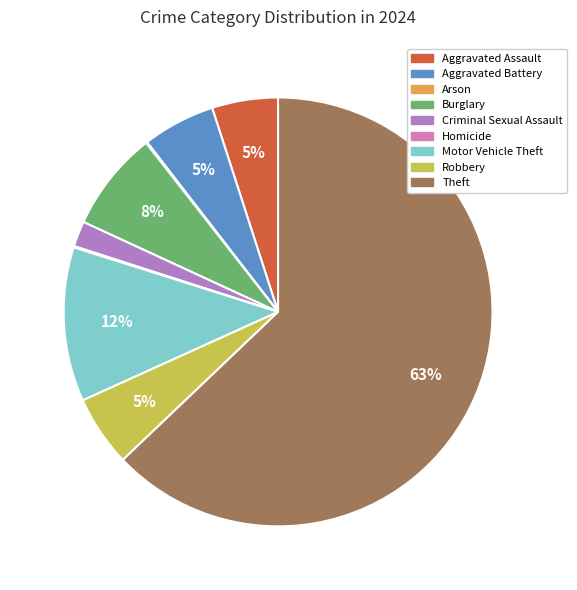

What is the majority slice?

Theft